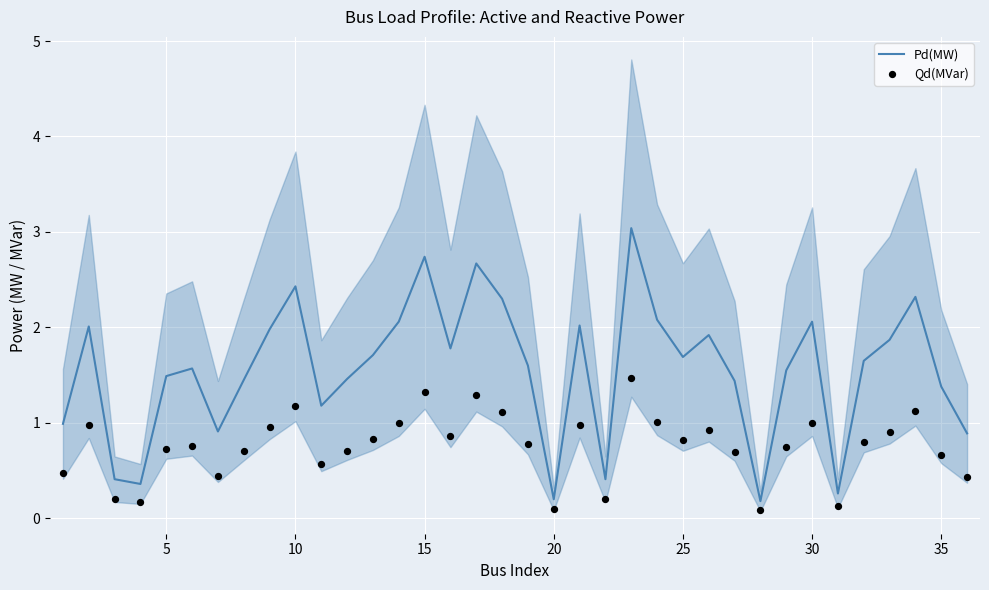

Which series contains the highest Y value?

Pd(MW)